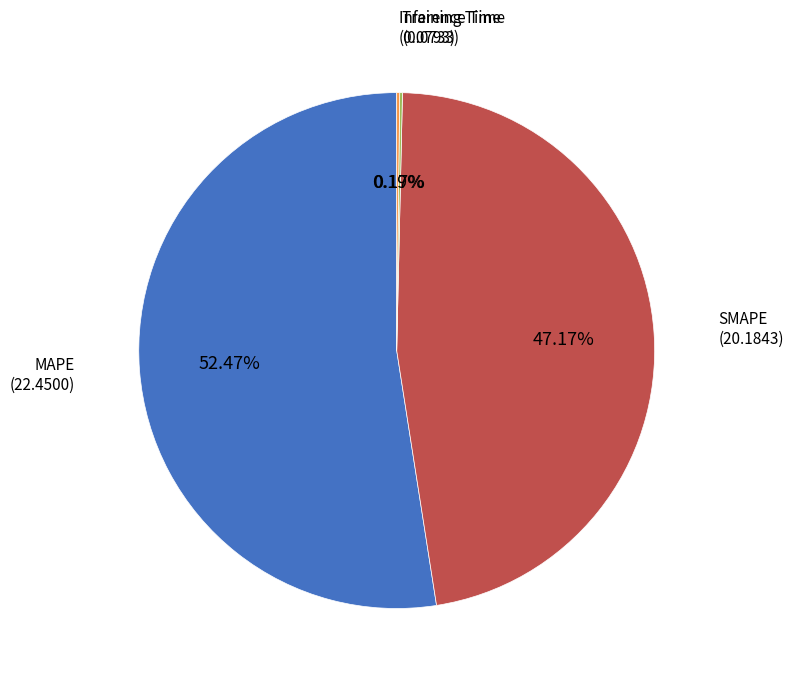

Is there any slice that represents more than half of the pie?

Yes